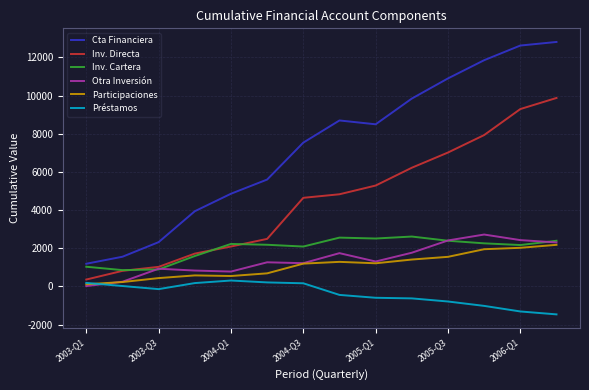

True or false: Participaciones and Cta Financiera intersect in this chart.

False